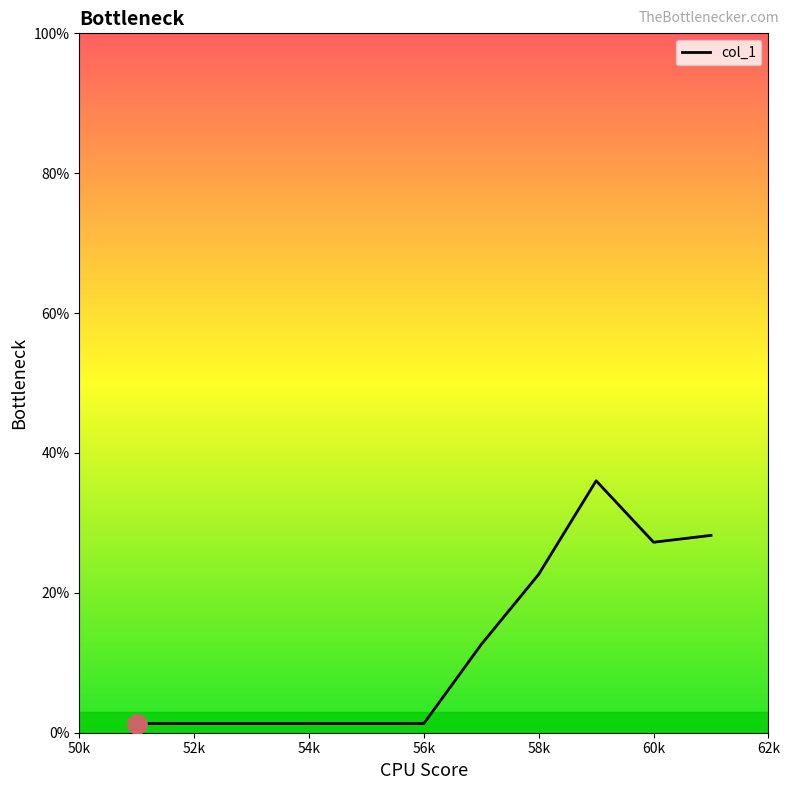

What is the greatest value displayed?

36.0